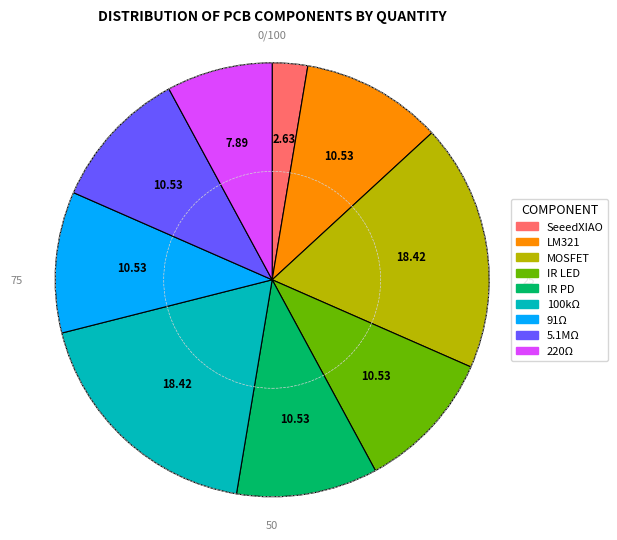

Is there any slice that represents more than half of the pie?

No